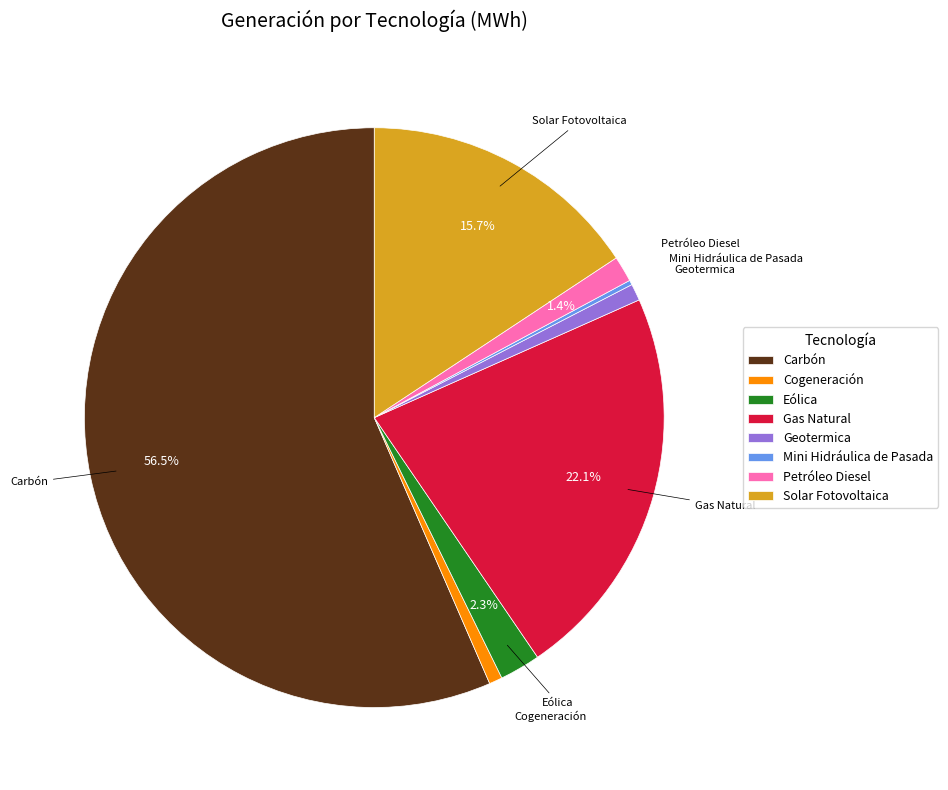

Does Gas Natural account for over 50% of the chart?

No